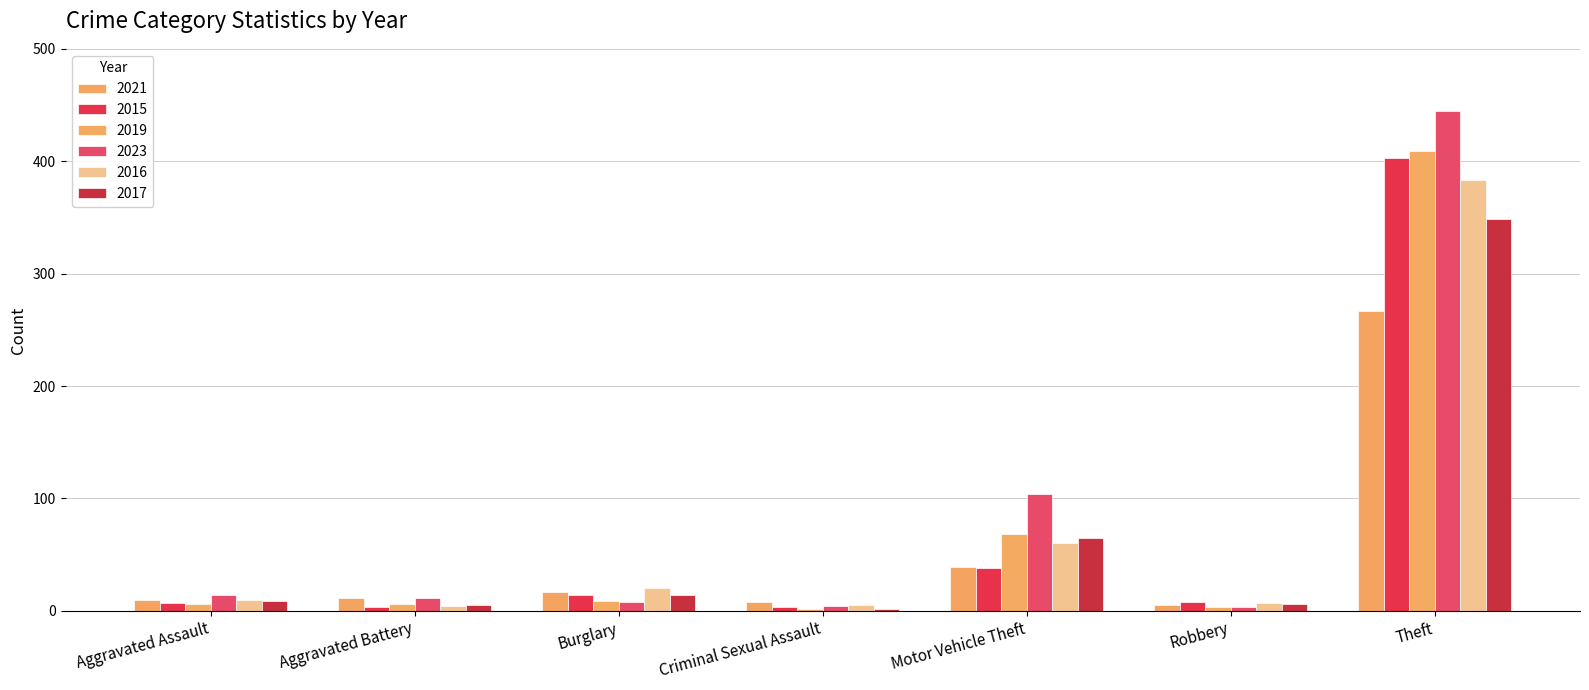

True or false: 2019 has a value of 269 at Theft.

False